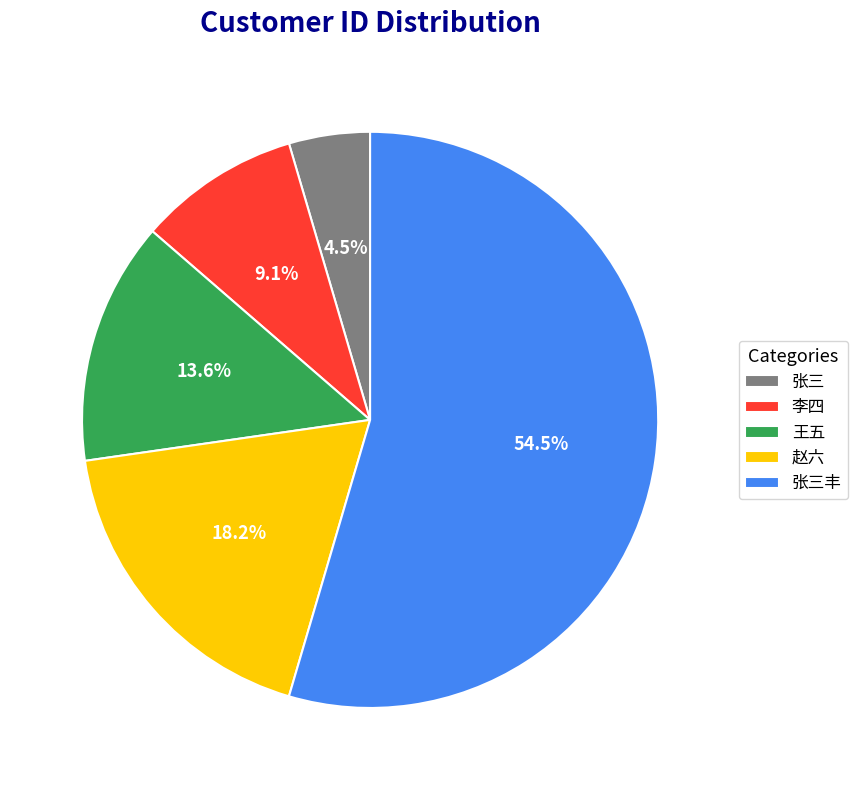

Which category has the smallest portion of the pie?

张三